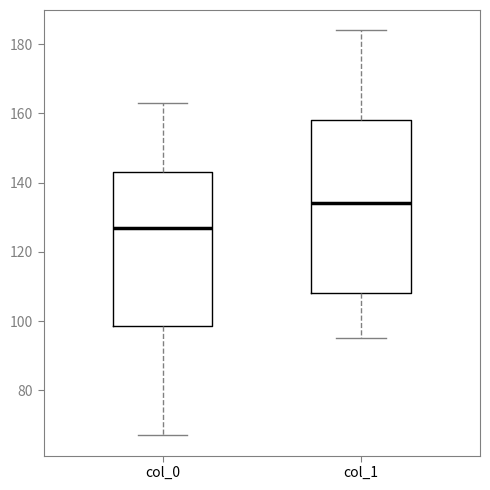

Where is the upper edge of the box for col_0 on the y-axis? The values are not printed on the chart, so give them approximately, as read against the axis.

144